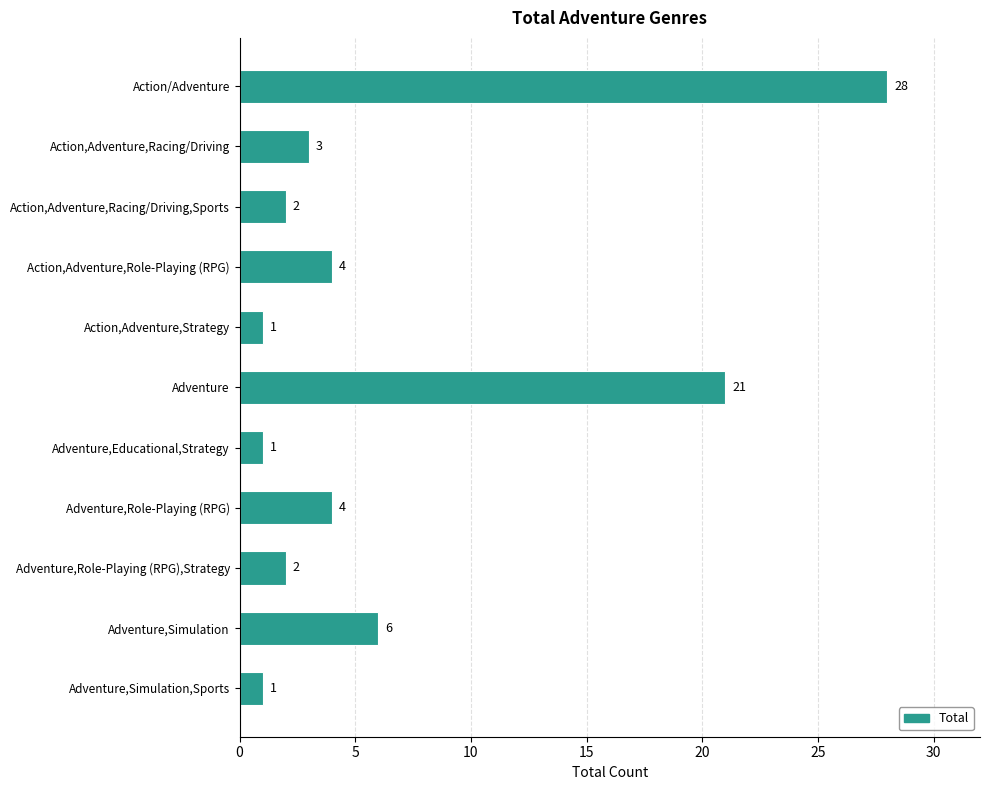

How many categories are shown in the chart?

11